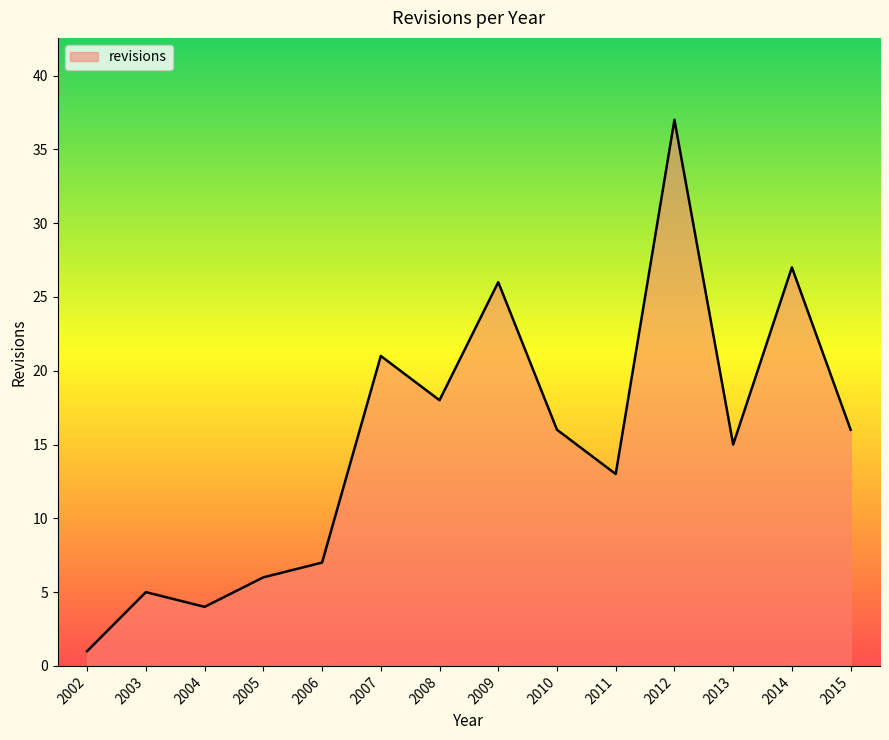

How many interior local peaks (higher than both neighbors) does the data have?

5